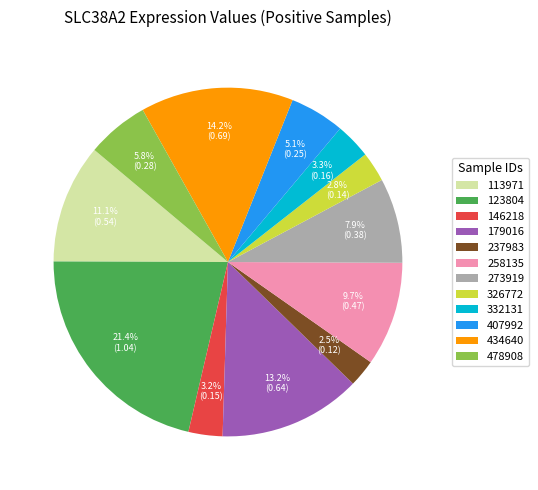

How many slices are in this pie chart?

12